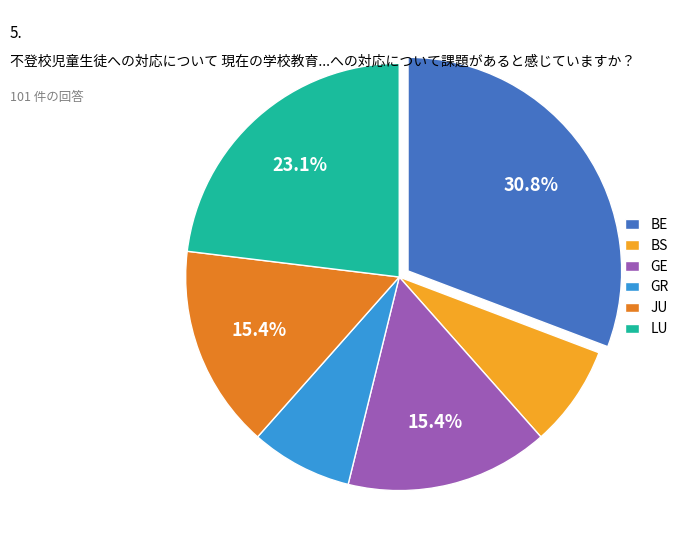

What percentage is the GR slice, to the nearest percent?

8%